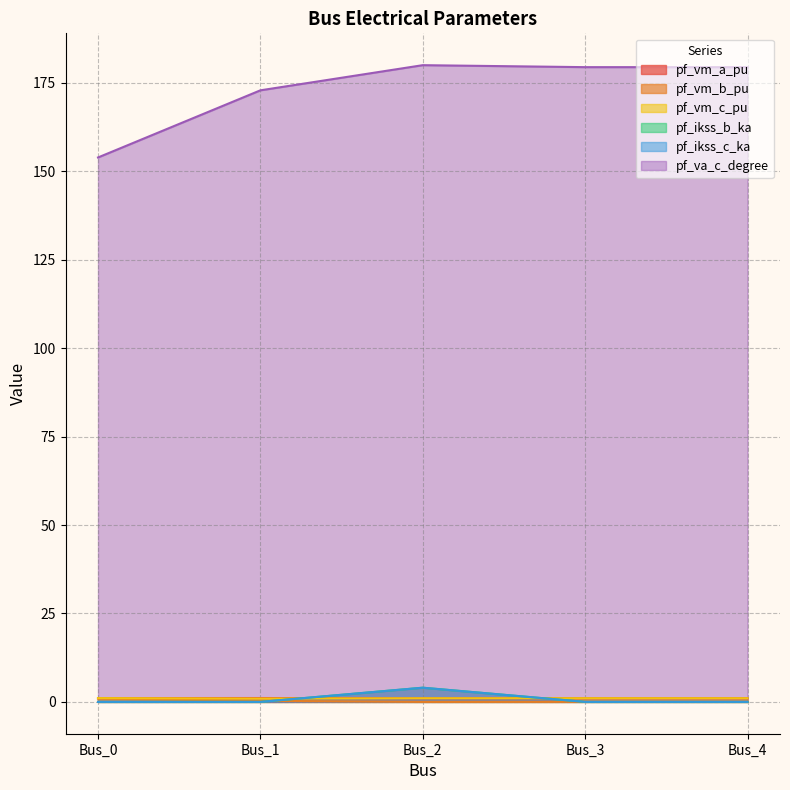

Where is pf_ikss_c_ka nearest to the value 2?

Bus_0